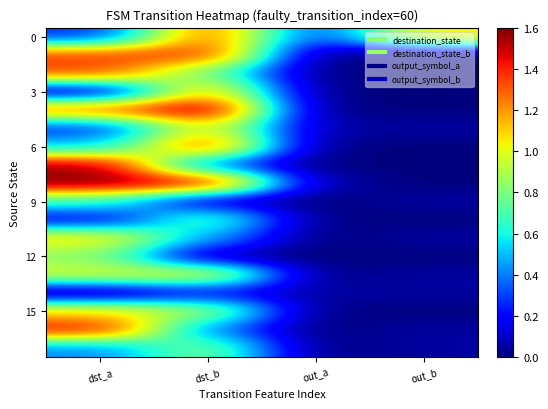

Which has a higher value, out_b or dst_b?

dst_b